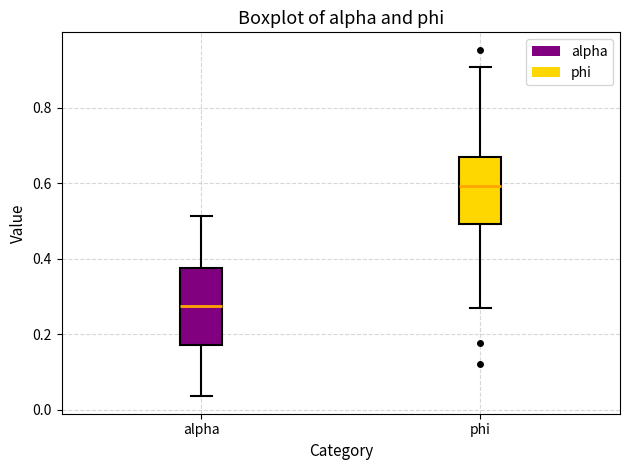

Where is the lower edge of the box for alpha on the y-axis? The values are not printed on the chart, so give them approximately, as read against the axis.

0.18